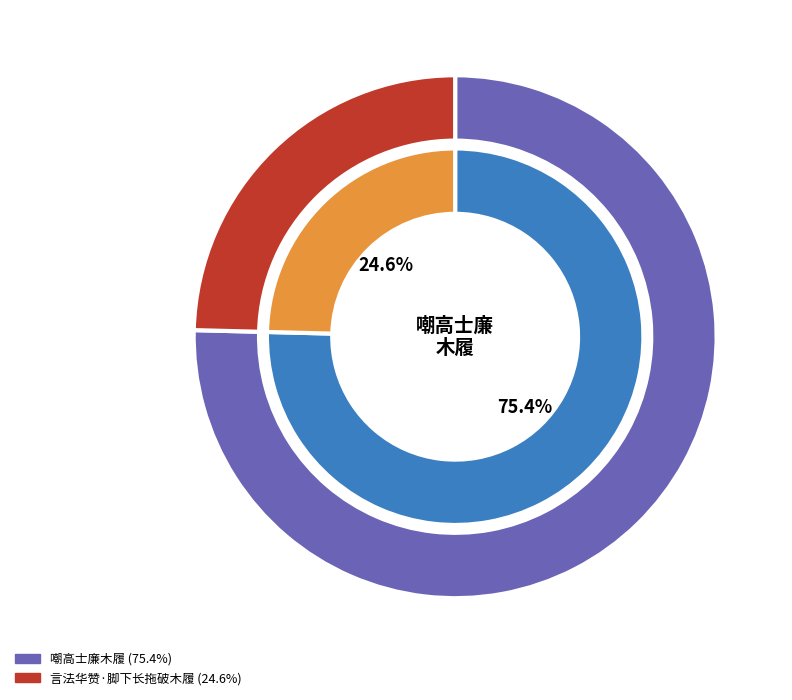

To the nearest percent, what is the combined percentage of 言法华赞·脚下长拖破木履 and 嘲高士廉木履?

100%